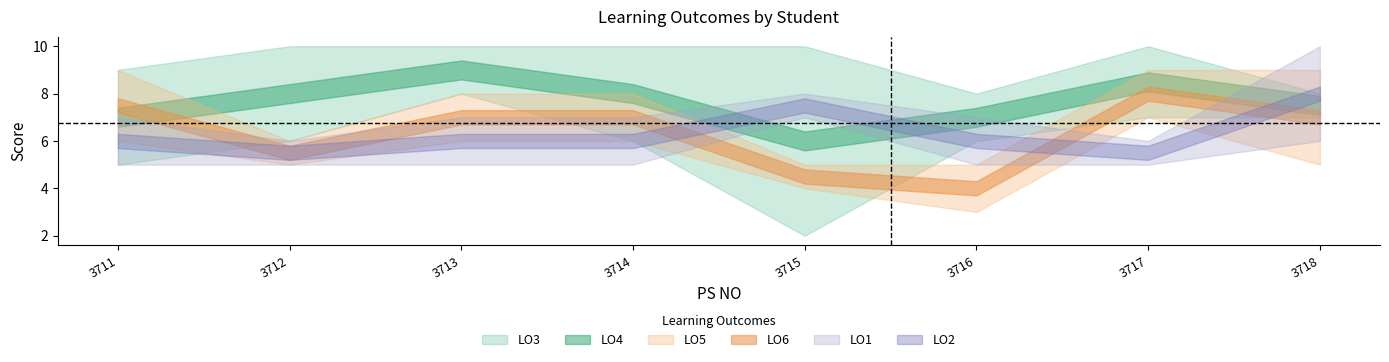

How many times do LO4 and LO1 cross each other?

3